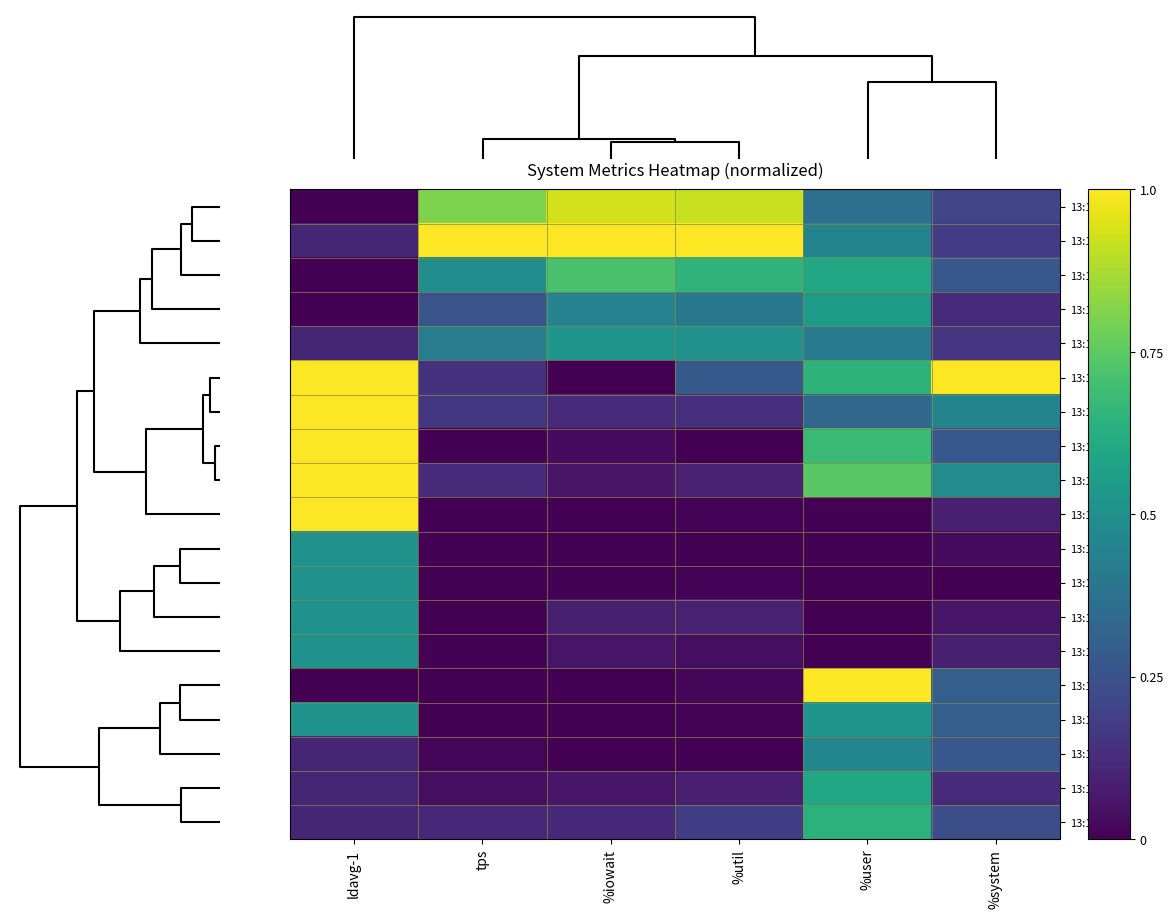

Rank the series by their maximum value, from highest to lowest.

13:17:42, 13:17:47, 13:17:50, 13:17:48, 13:17:49, 13:17:51, 13:17:38, 13:17:40, 13:17:39, 13:17:46, 13:17:45, 13:17:41, 13:17:43, 13:17:56, 13:17:53, 13:17:54, 13:17:52, 13:17:55, 13:17:44